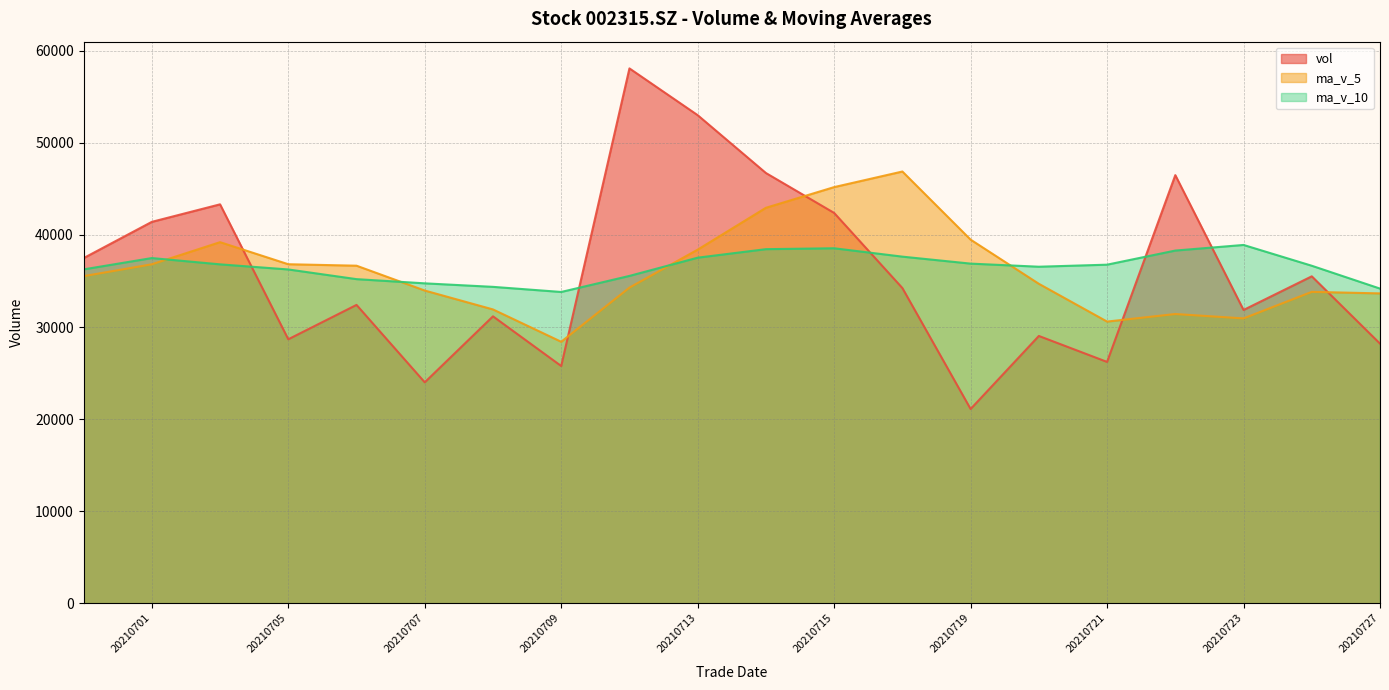

How many lines are shown in the chart?

3